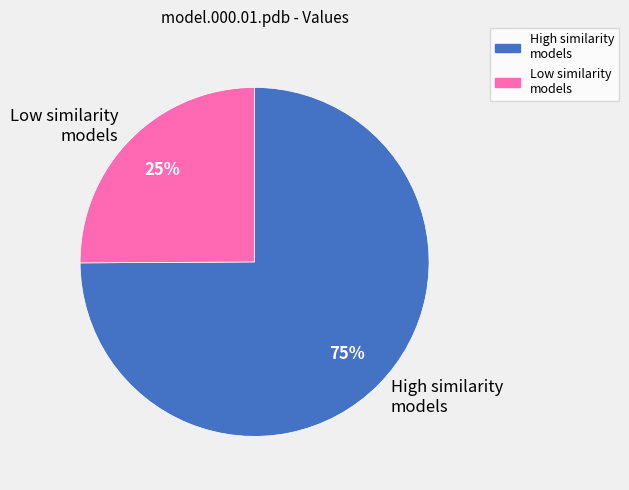

Combined, do High similarity models and Low similarity models account for over 50%?

Yes